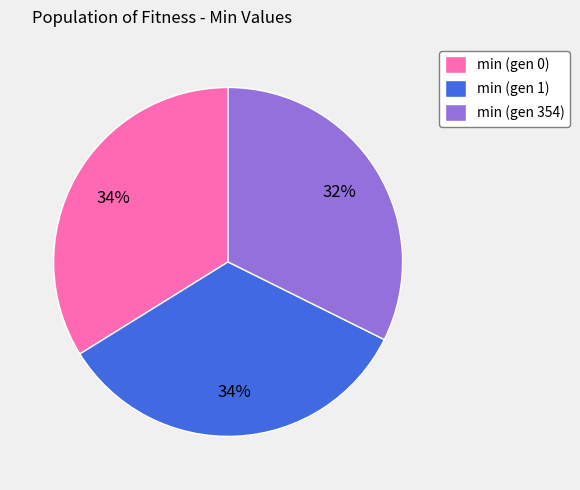

Is min (gen 0) the majority of the pie?

No